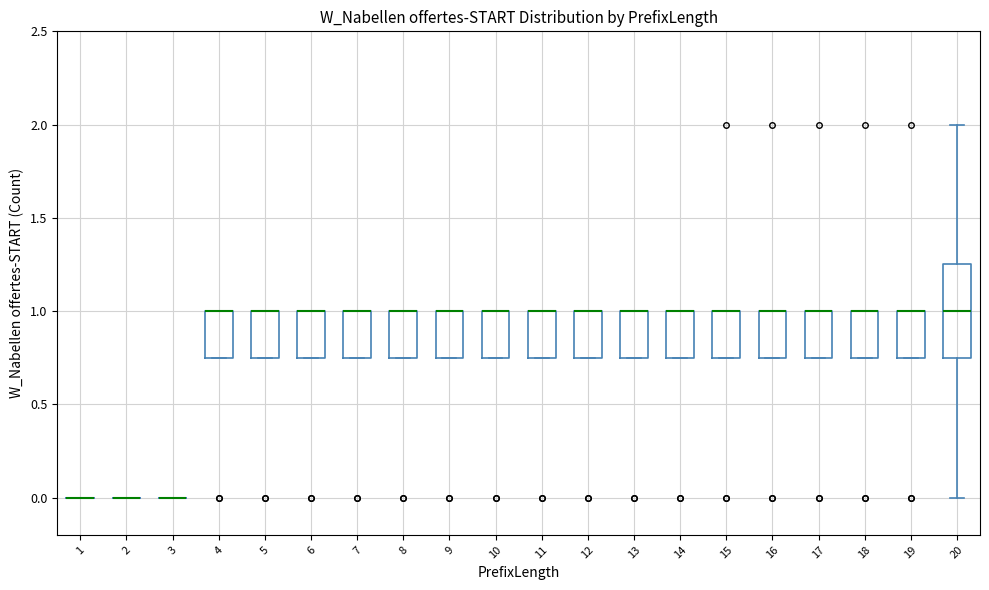

Reading left to right, transcribe this box plot: for each box, give where its median line is, the range the box spans, and where its two whiskers end, as read against the y-axis. The values are not printed on the chart, so give them approximately, as read against the axis.

1: box collapsed to a line at 0.00, whiskers 0.00 to 0.00
2: box collapsed to a line at 0.00, whiskers 0.00 to 0.00
3: box collapsed to a line at 0.00, whiskers 0.00 to 0.00
4: median 1.00 (drawn on the box's upper edge), box 0.75 to 1.00, whiskers 0.75 to 1.00
5: median 1.00 (drawn on the box's upper edge), box 0.75 to 1.00, whiskers 0.75 to 1.00
6: median 1.00 (drawn on the box's upper edge), box 0.75 to 1.00, whiskers 0.75 to 1.00
7: median 1.00 (drawn on the box's upper edge), box 0.75 to 1.00, whiskers 0.75 to 1.00
8: median 1.00 (drawn on the box's upper edge), box 0.75 to 1.00, whiskers 0.75 to 1.00
9: median 1.00 (drawn on the box's upper edge), box 0.75 to 1.00, whiskers 0.75 to 1.00
10: median 1.00 (drawn on the box's upper edge), box 0.75 to 1.00, whiskers 0.75 to 1.00
11: median 1.00 (drawn on the box's upper edge), box 0.75 to 1.00, whiskers 0.75 to 1.00
12: median 1.00 (drawn on the box's upper edge), box 0.75 to 1.00, whiskers 0.75 to 1.00
13: median 1.00 (drawn on the box's upper edge), box 0.75 to 1.00, whiskers 0.75 to 1.00
14: median 1.00 (drawn on the box's upper edge), box 0.75 to 1.00, whiskers 0.75 to 1.00
15: median 1.00 (drawn on the box's upper edge), box 0.75 to 1.00, whiskers 0.75 to 1.00
16: median 1.00 (drawn on the box's upper edge), box 0.75 to 1.00, whiskers 0.75 to 1.00
17: median 1.00 (drawn on the box's upper edge), box 0.75 to 1.00, whiskers 0.75 to 1.00
18: median 1.00 (drawn on the box's upper edge), box 0.75 to 1.00, whiskers 0.75 to 1.00
19: median 1.00 (drawn on the box's upper edge), box 0.75 to 1.00, whiskers 0.75 to 1.00
20: median 1.00, box 0.75 to 1.25, whiskers 0.00 to 2.00